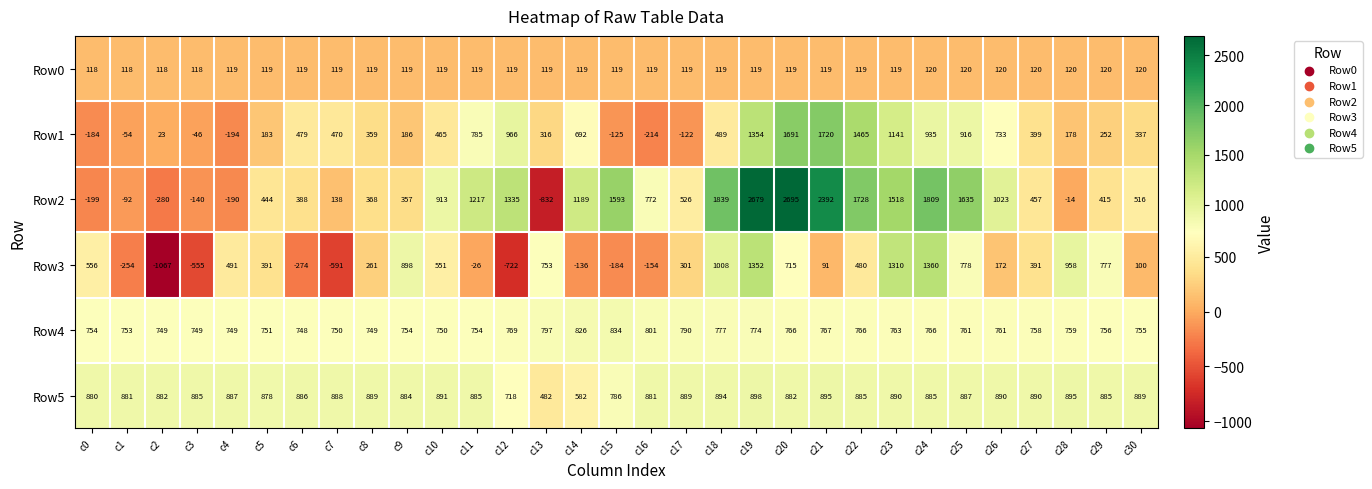

The Row1 series shows 479 at c6. True or false?

True